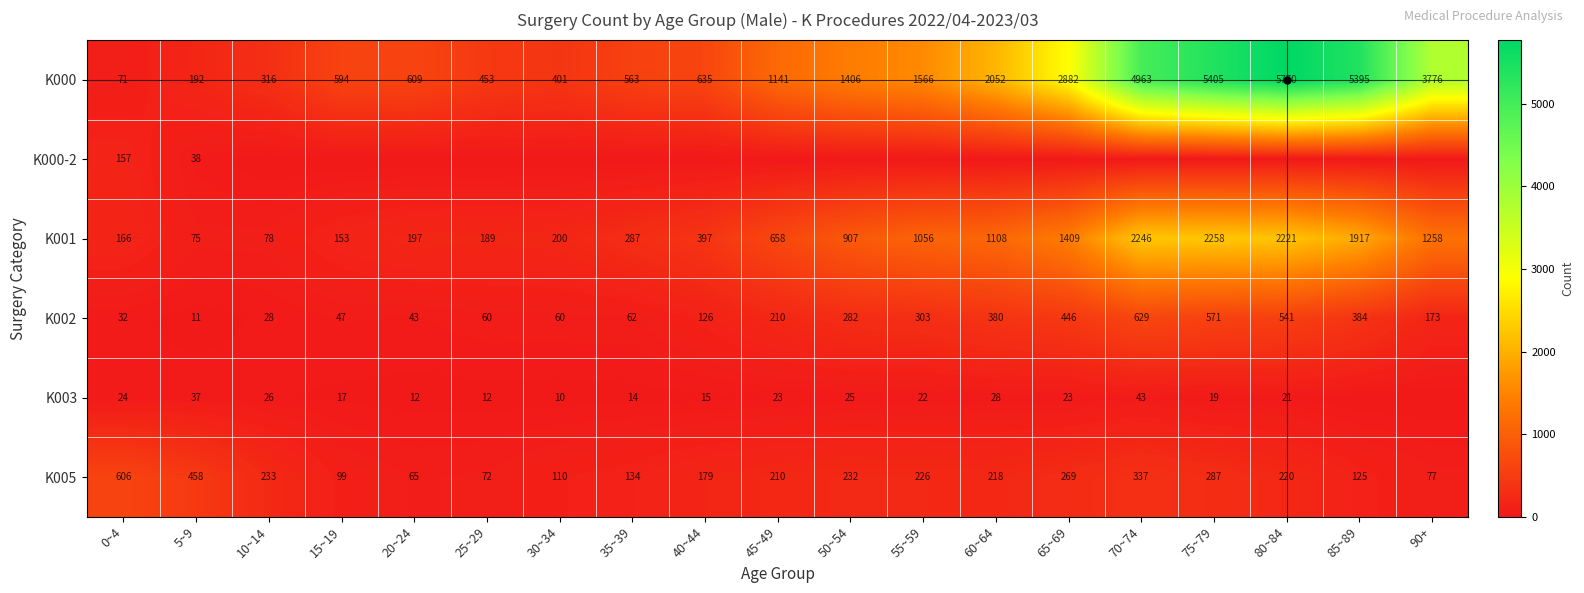

At which label does K000 reach its peak?

80~84